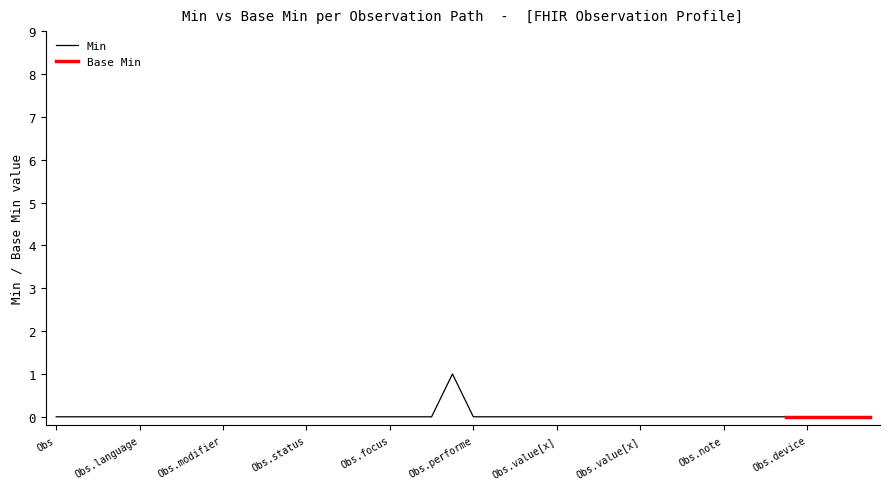

Reading right to left, transcribe all the data shown in this chart.

0	0	0	0	0	0	0	0	0	0	0	0	0	0	0	0	0	0	0	0	1	0	0	0	0	0	0	0	0	0	0	0	0	0	0	0	0	0	0	0